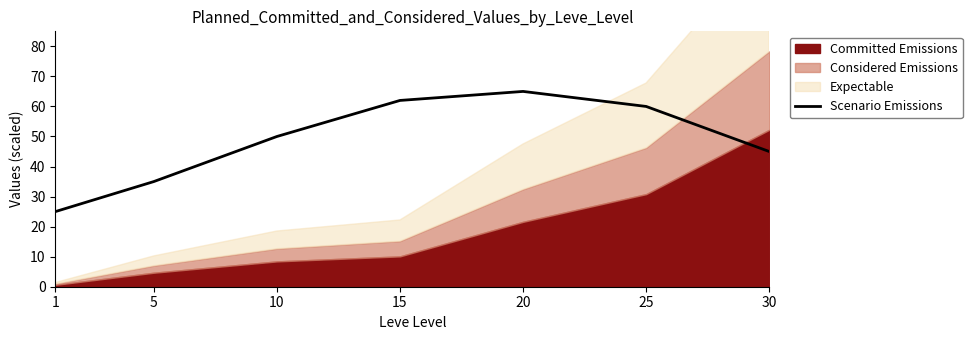

The value of Scenario Emissions at 25 is 102. True or false?

False